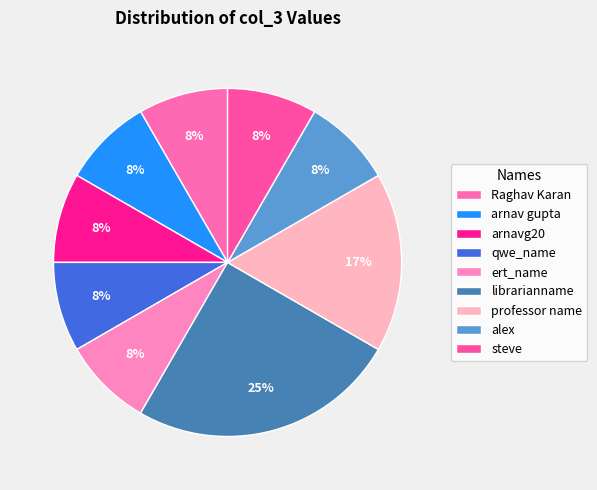

Is it true that qwe_name is 23% of the pie?

False